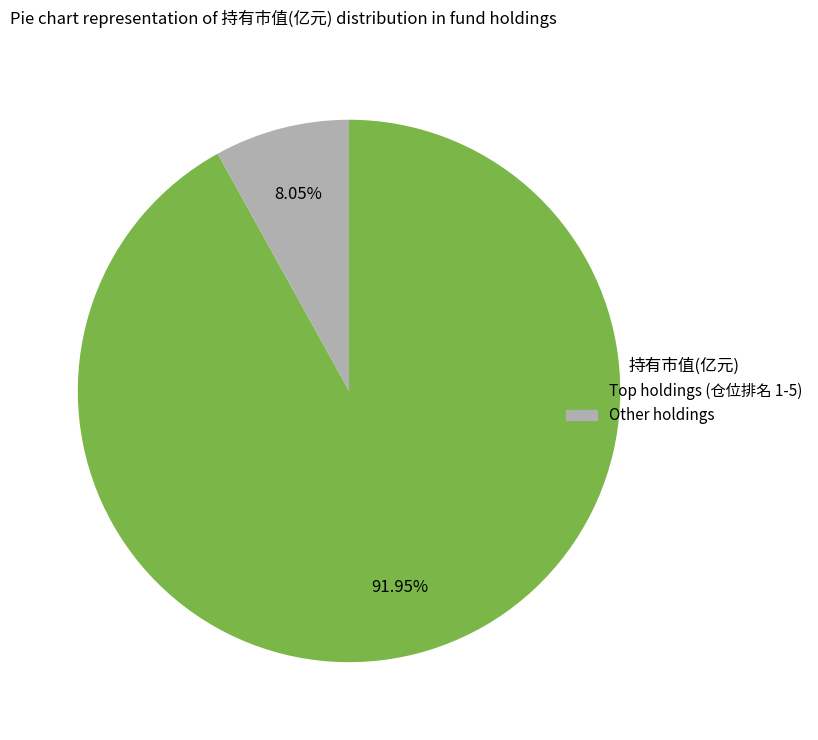

Is there a majority slice in this chart?

Yes